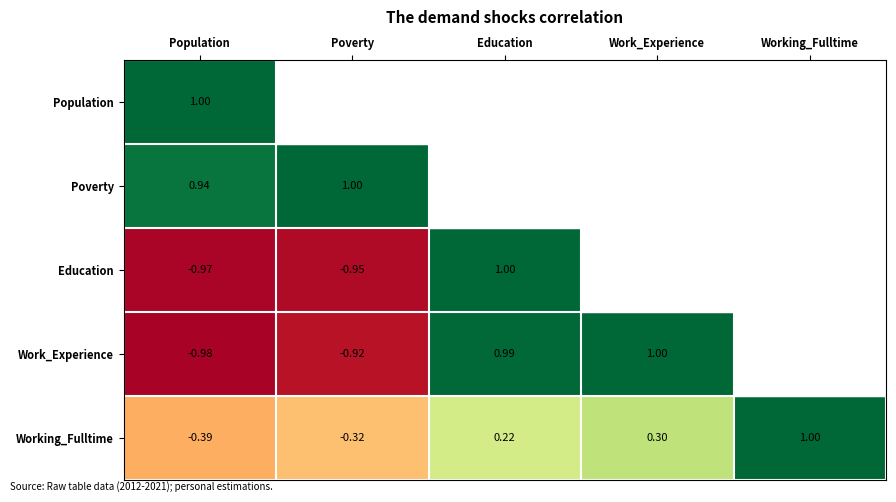

True or false: Education has a value of 1.5 at Education.

False